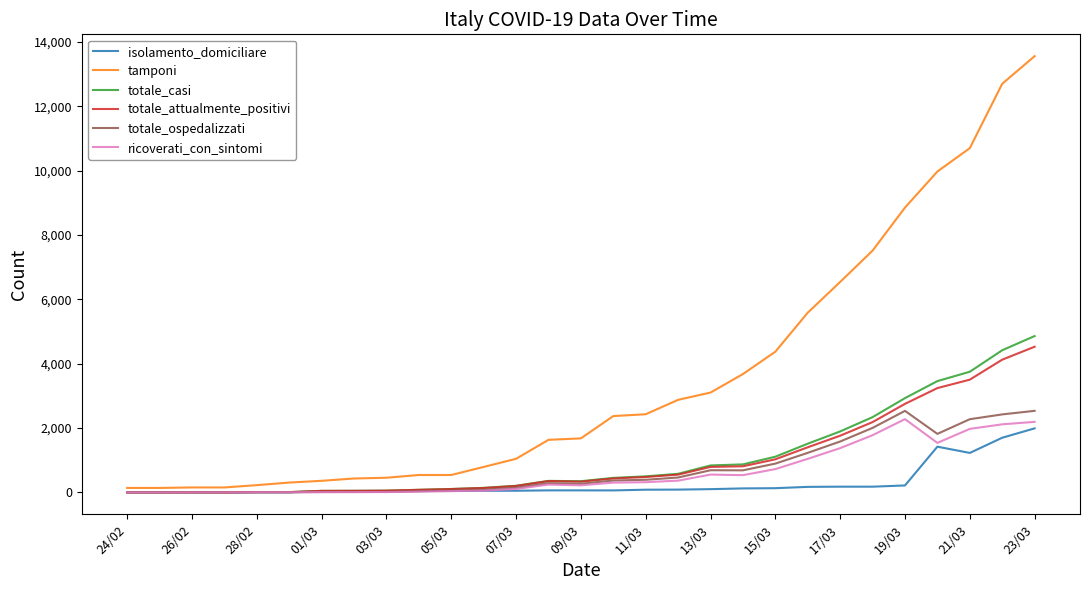

How many values in the ricoverati_con_sintomi series are below 245?

14